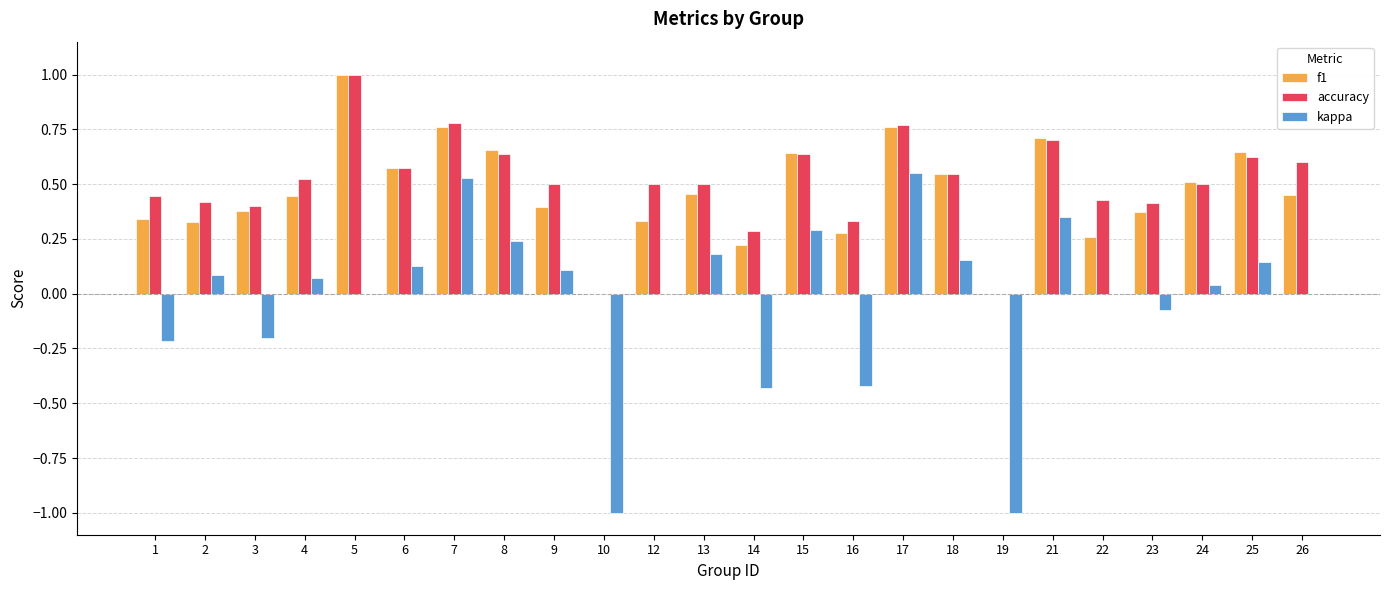

Which series changed the most between 23 and 24?

f1